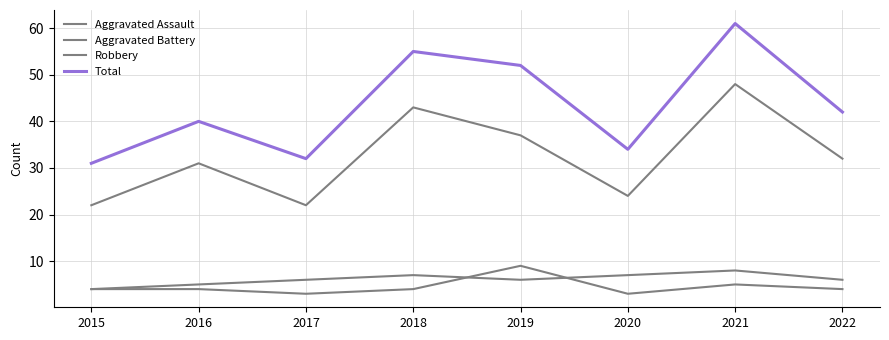

What is the difference between the maximum and minimum values in the Robbery series?

26